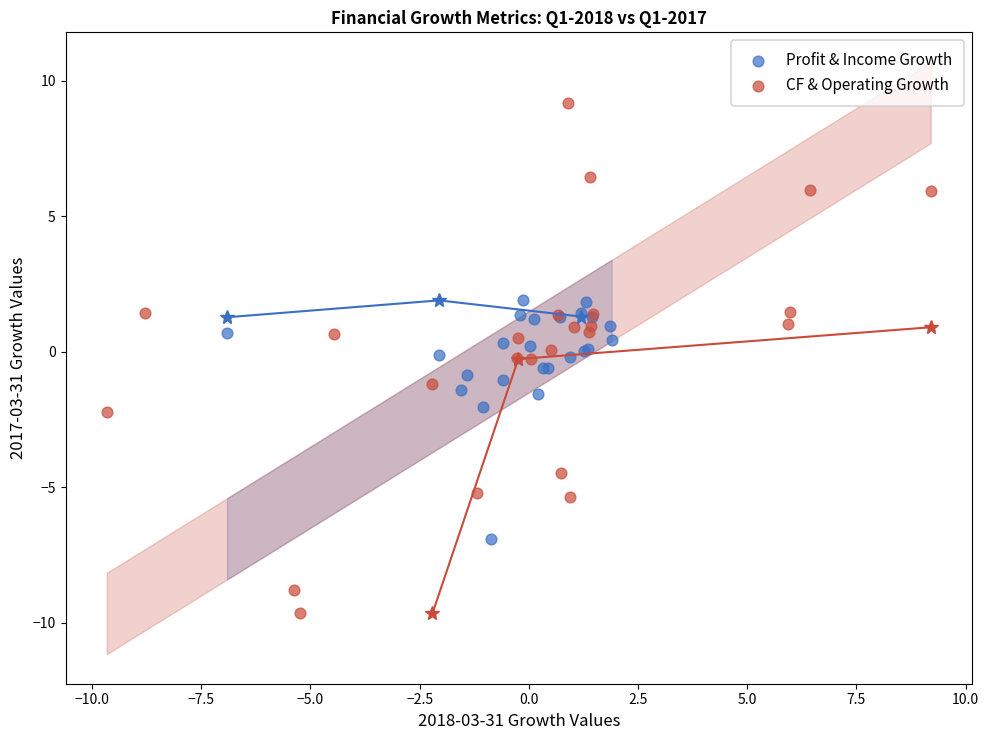

Which series reaches the maximum Y coordinate?

CF & Operating Growth